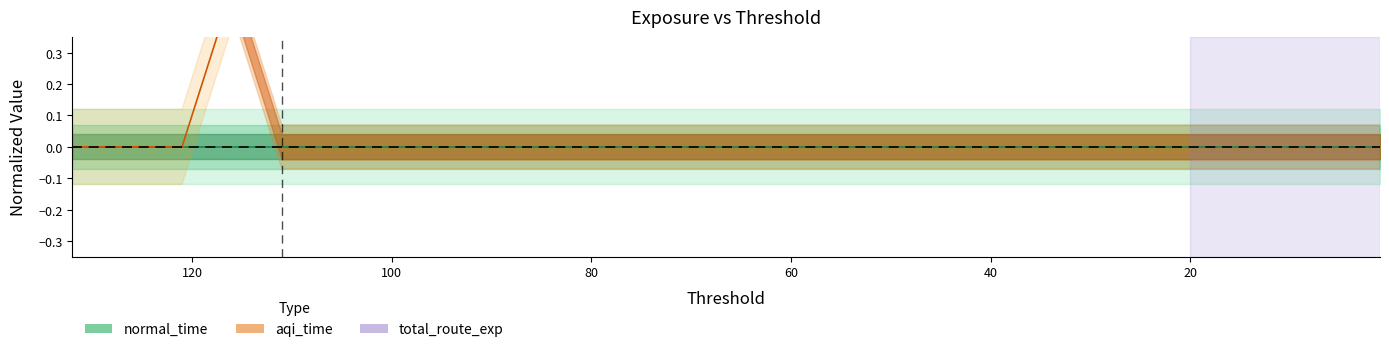

True or false: normal_time has more than 1 interior local peaks.

False